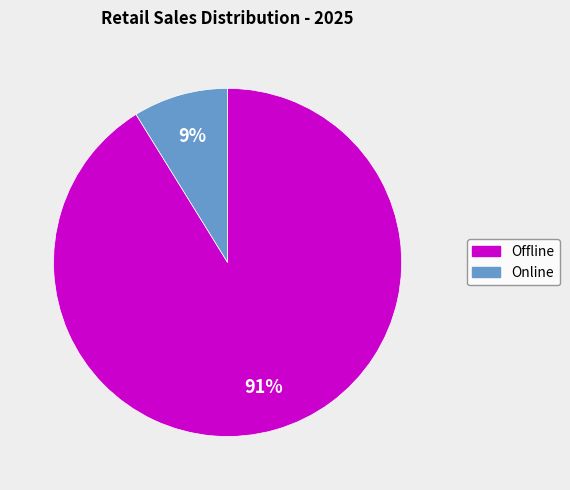

Which category has the biggest portion of the pie?

Offline